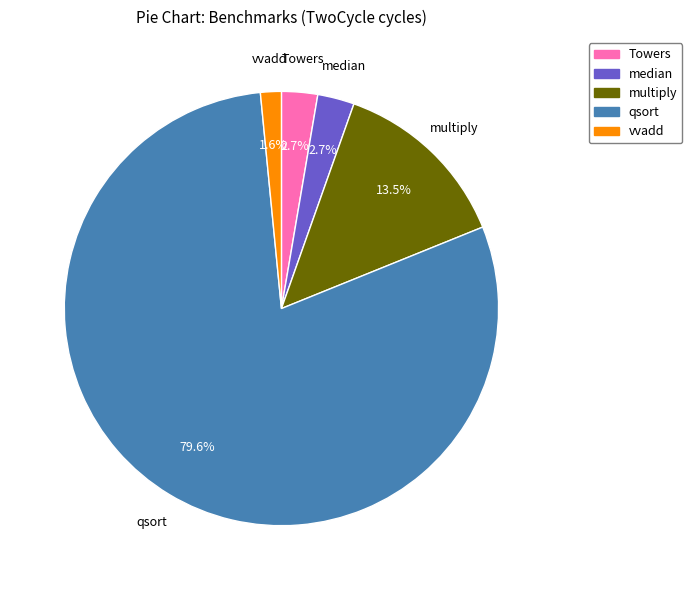

Count the number of slices in the pie.

5